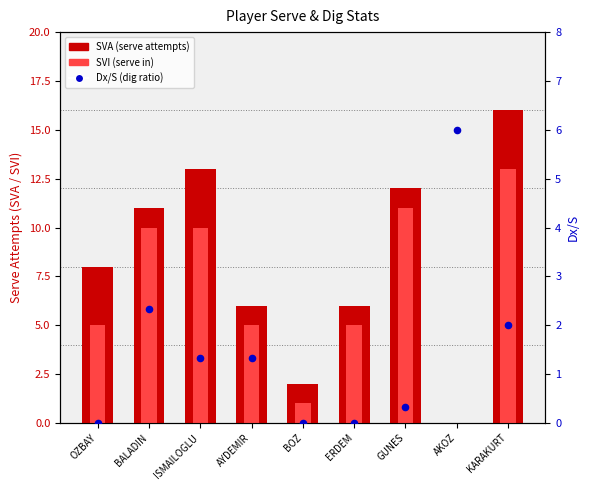

Which series has the widest spread of Y values?

SVA